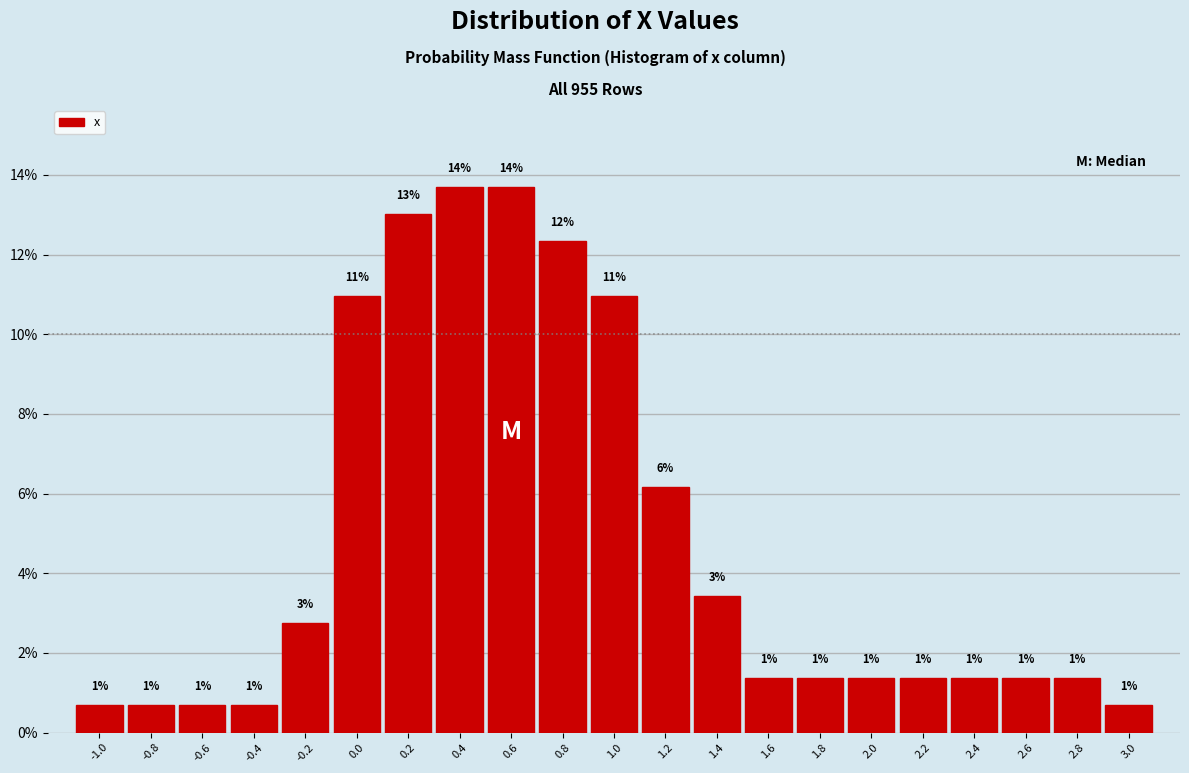

Are the bars horizontal?

No